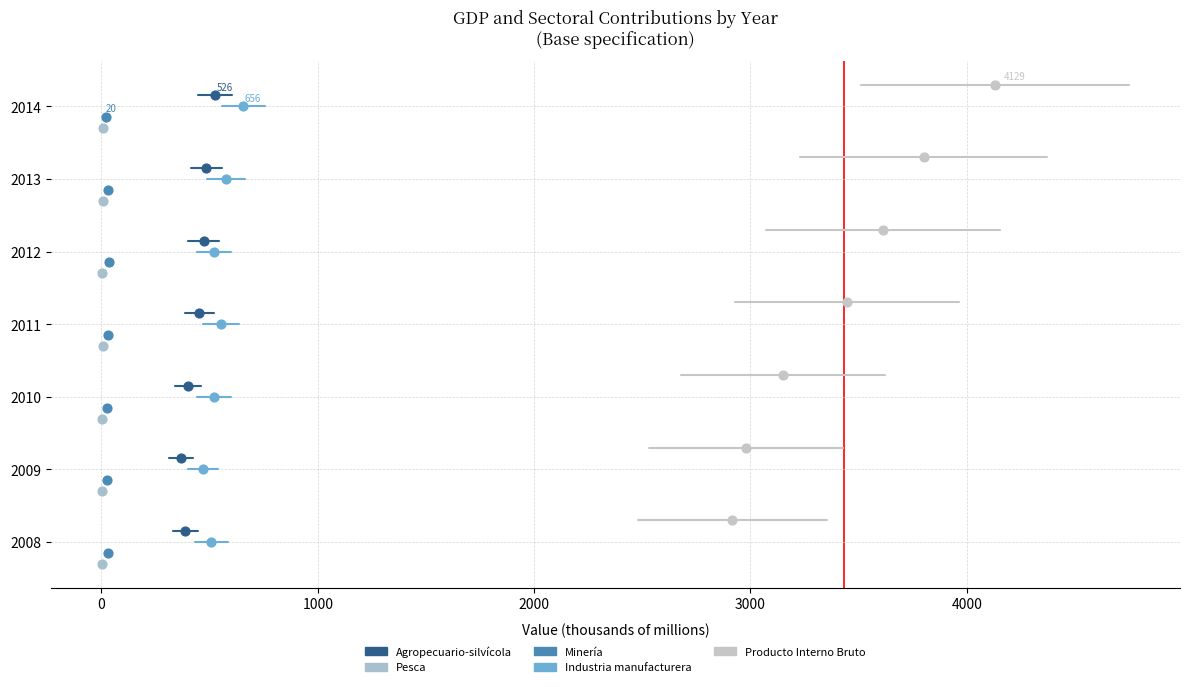

What are all the series names shown in the legend?

Agropecuario-silvícola, Pesca, Minería, Industria manufacturera, Producto Interno Bruto